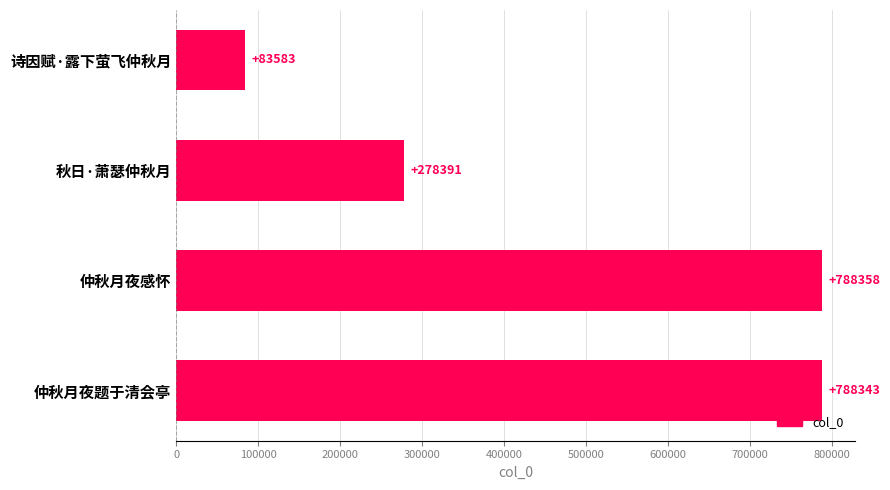

Reading top to bottom, what are all the values shown in this chart?

诗因赋·露下萤飞仲秋月=83583	秋日·萧瑟仲秋月=278391	仲秋月夜感怀=788358	仲秋月夜题于清会亭=788343